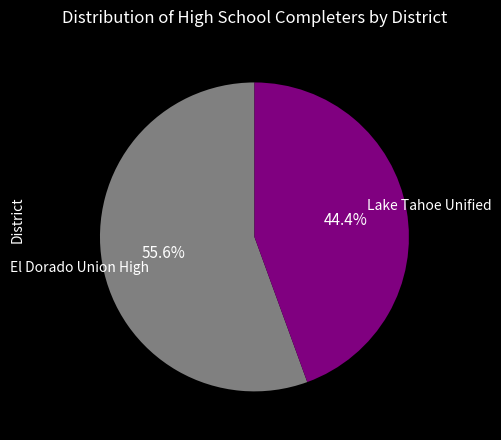

Does any single category account for the majority?

Yes